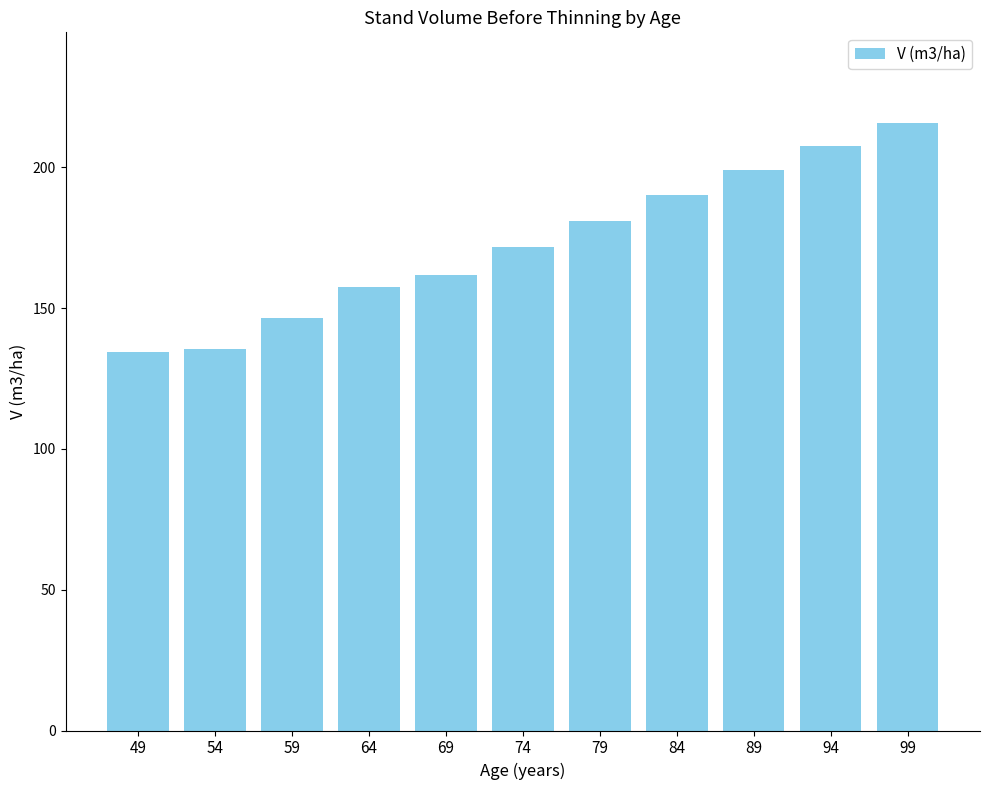

What is the change in value from 64 to 74?

+14.3